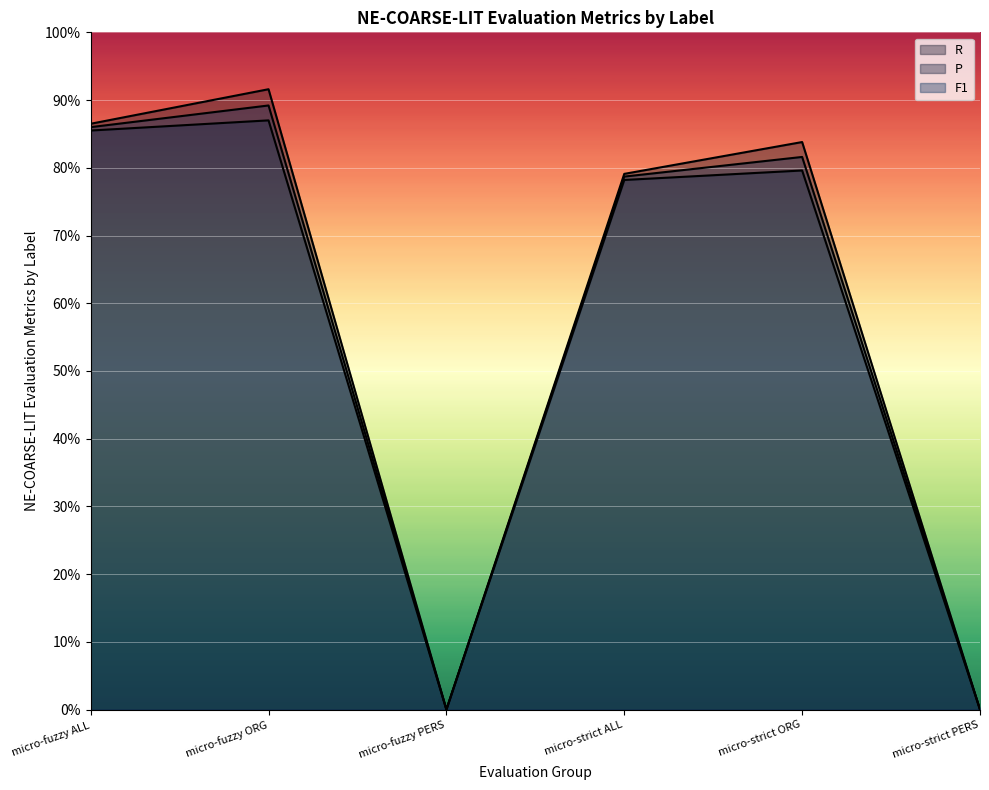

Between micro-strict ORG and micro-strict ALL, which is larger?

micro-strict ORG